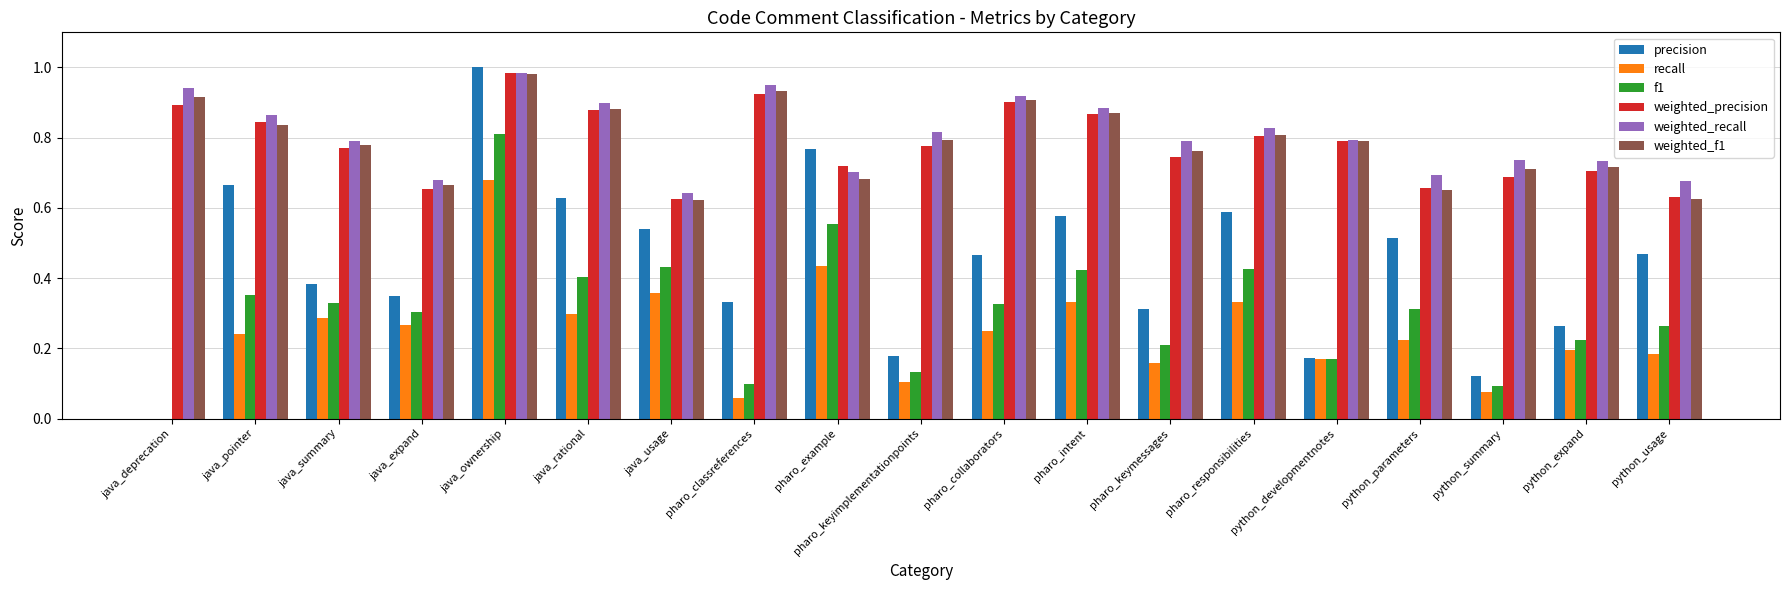

How many data points in precision are above 0?

18